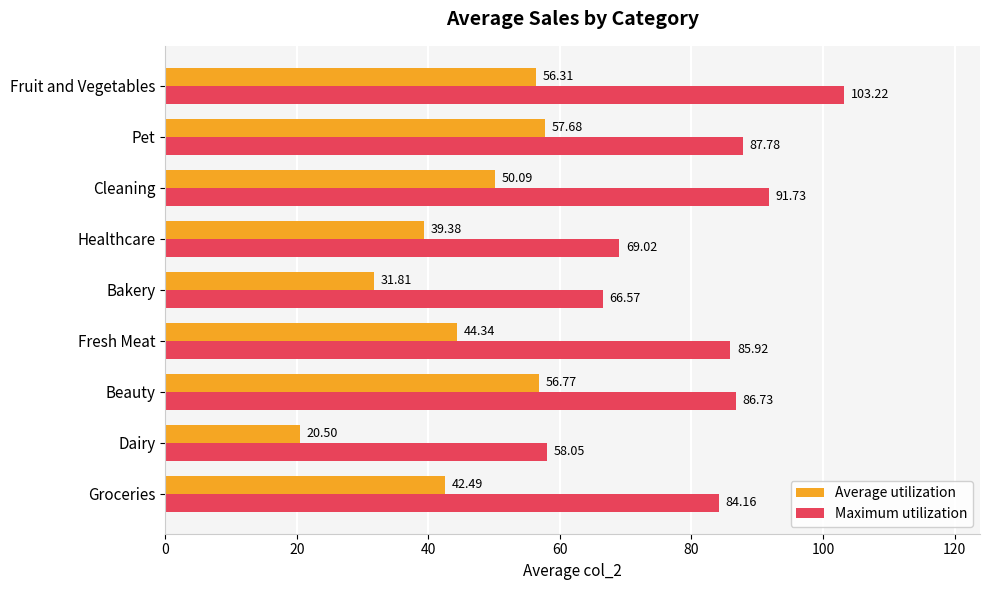

Rank the series by their maximum value, from lowest to highest.

Average utilization, Maximum utilization